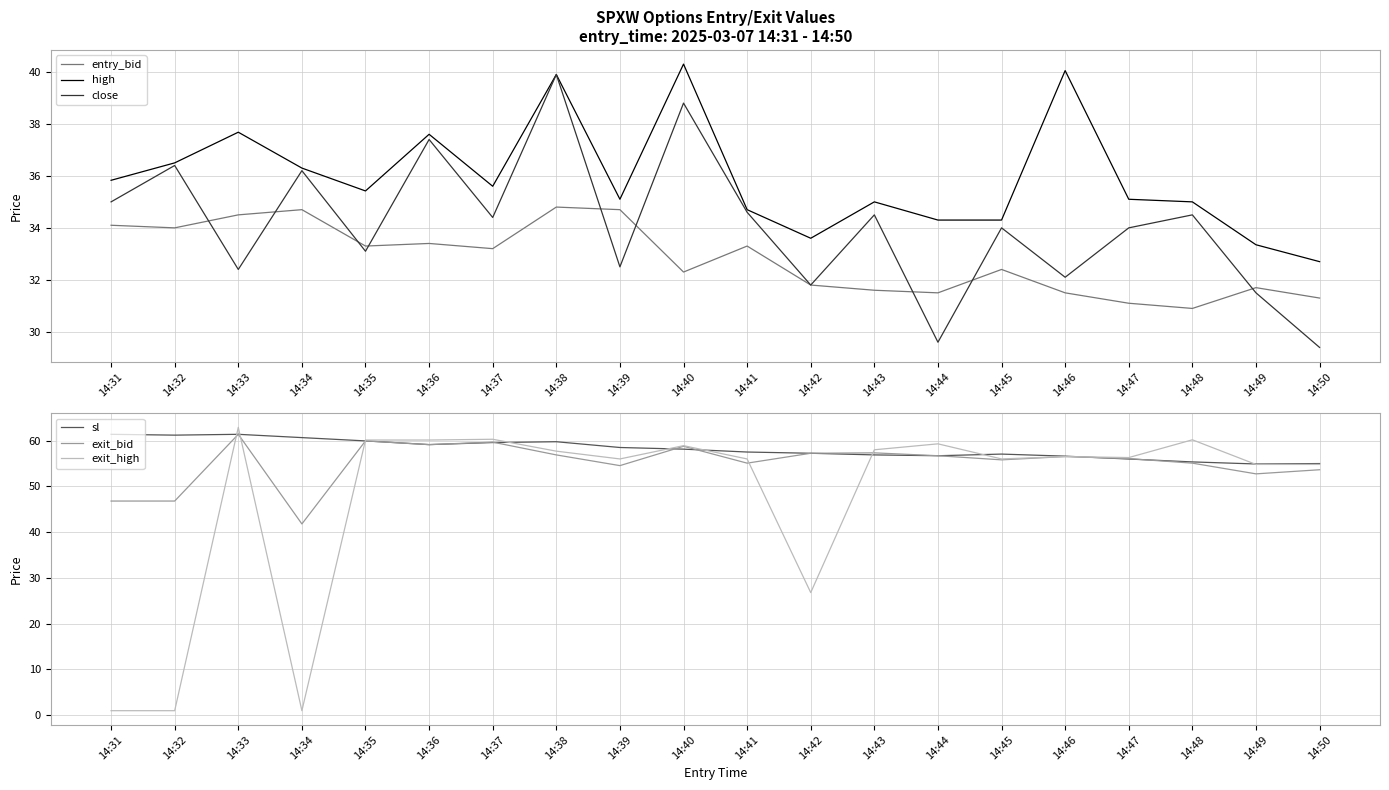

The sl series shows 94.2 at 14:32. True or false?

False